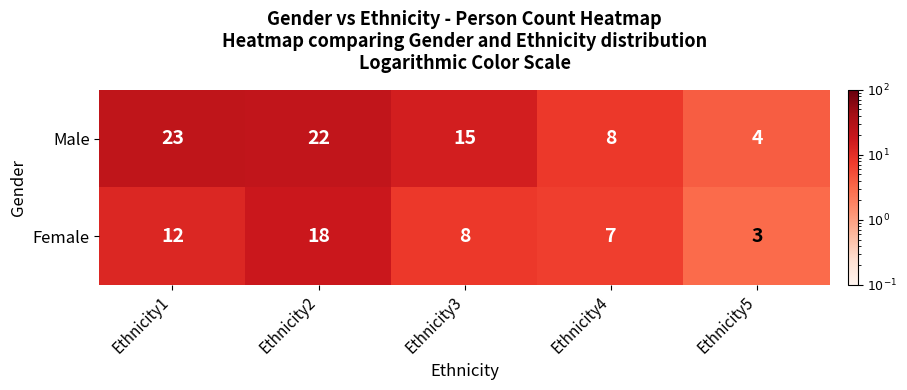

What is the difference between the Female values at Ethnicity2 and Ethnicity5?

15